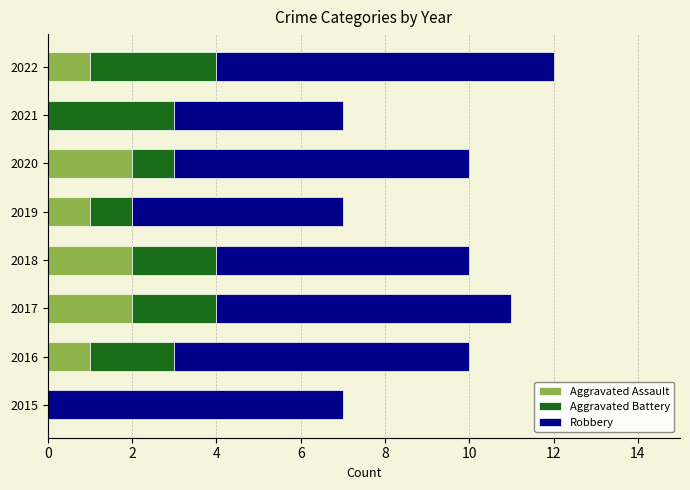

The value of Aggravated Assault at 2015 is 1. True or false?

False